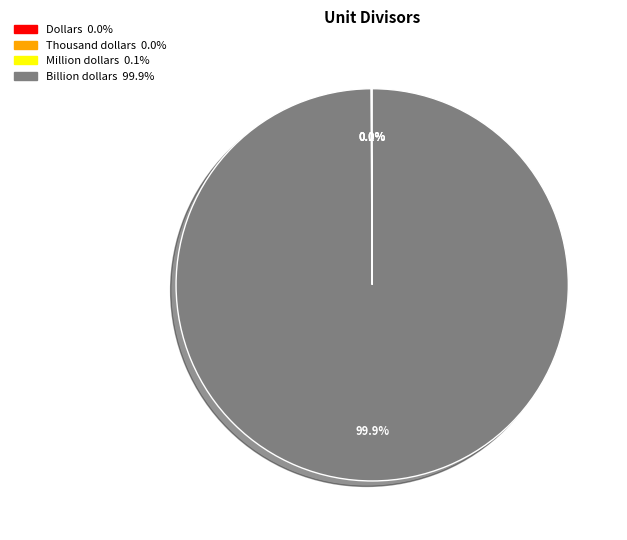

What is the largest slice in the pie chart?

Billion dollars